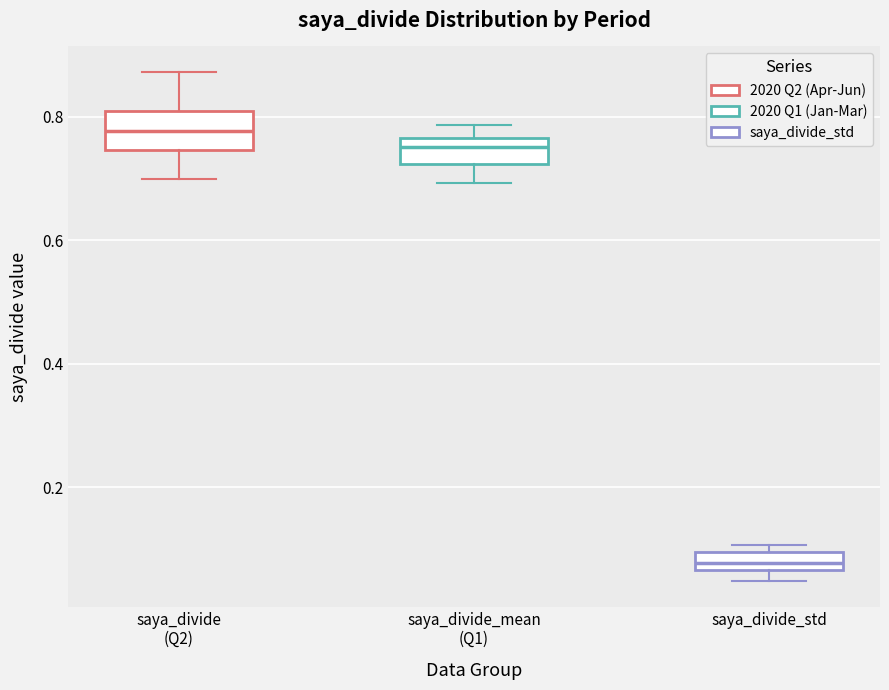

Which box's median line is the highest?

saya_divide (Q2)